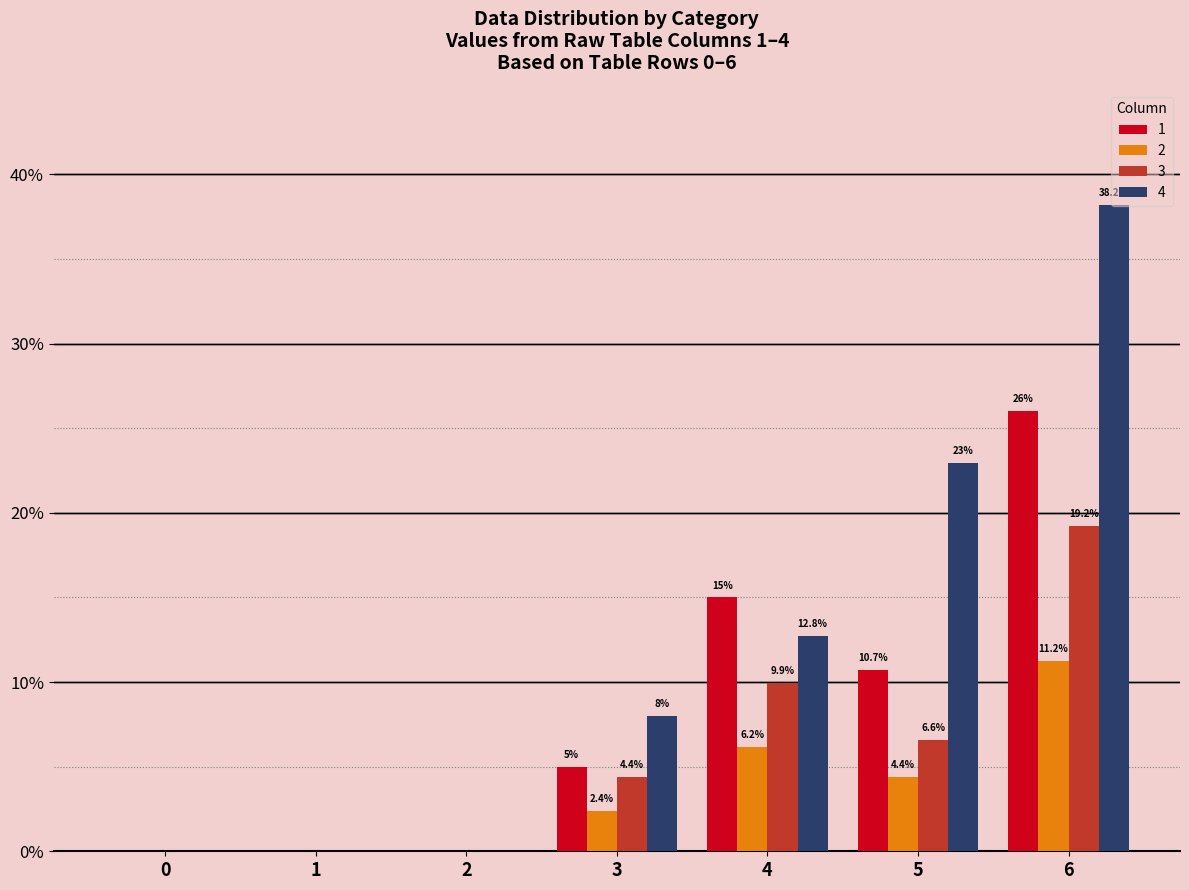

Which series has the largest total across all categories?

4